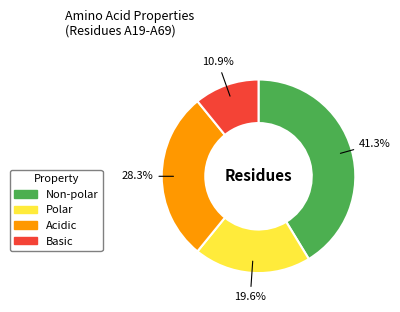

To the nearest percent, what is the combined percentage of Acidic and Non-polar?

70%